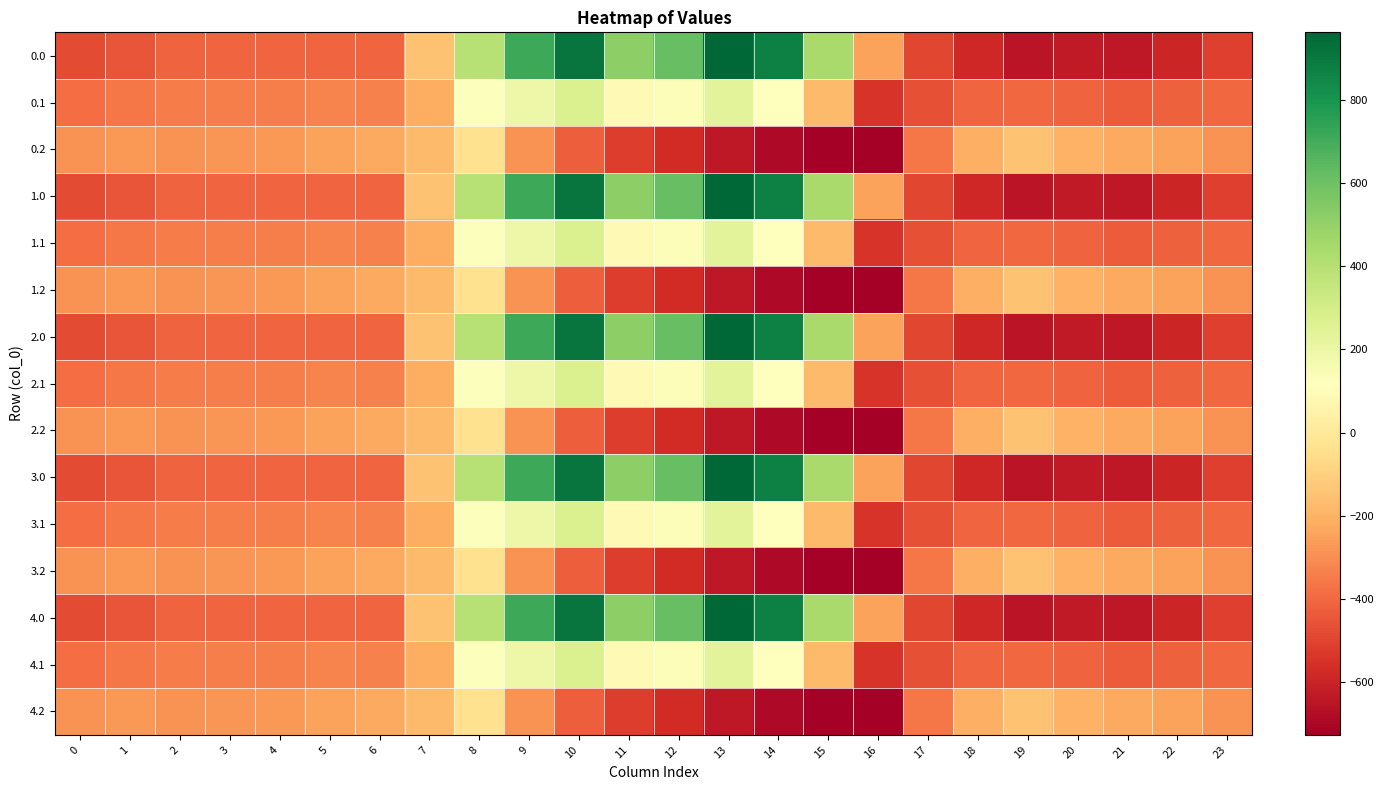

What is the total value across all series at 6?

-4844.7